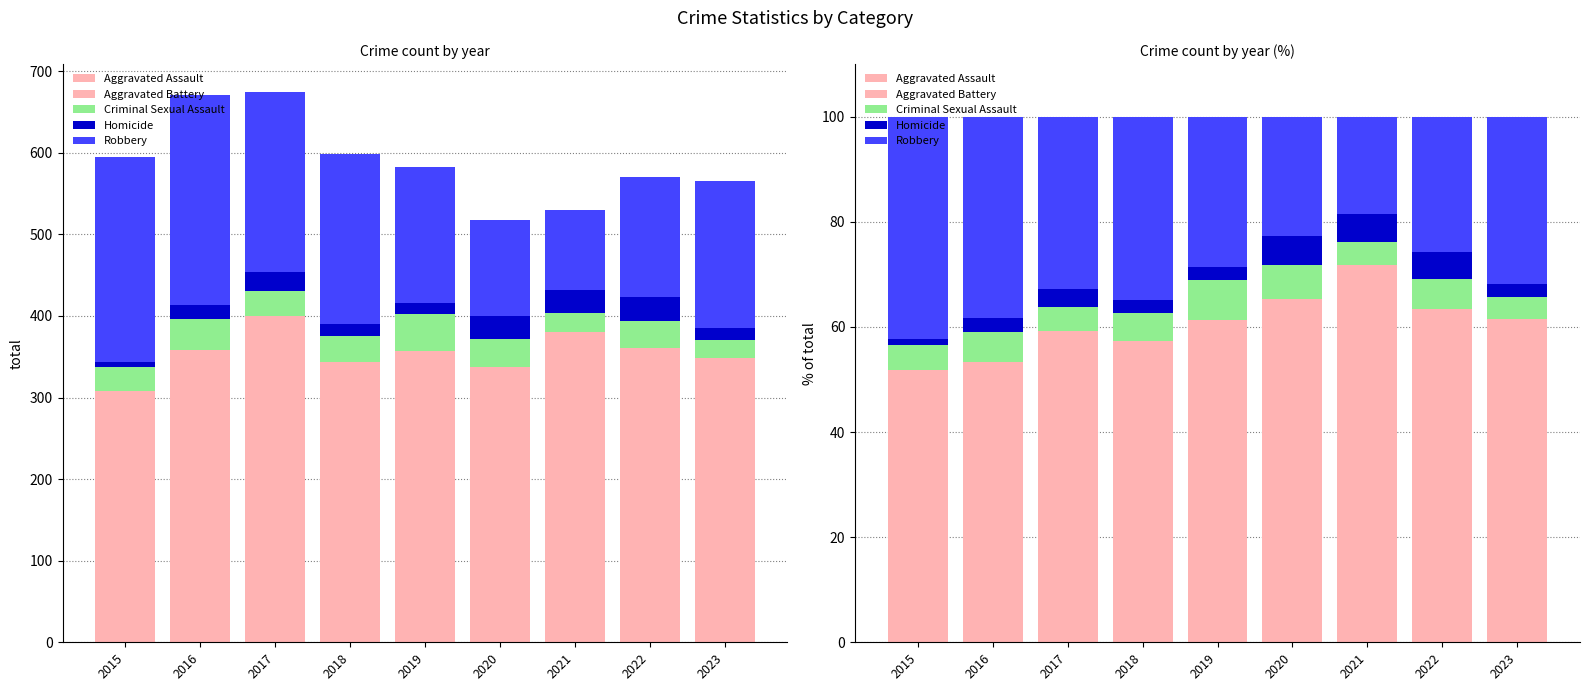

Which series changed the most between 2017 and 2021?

Robbery